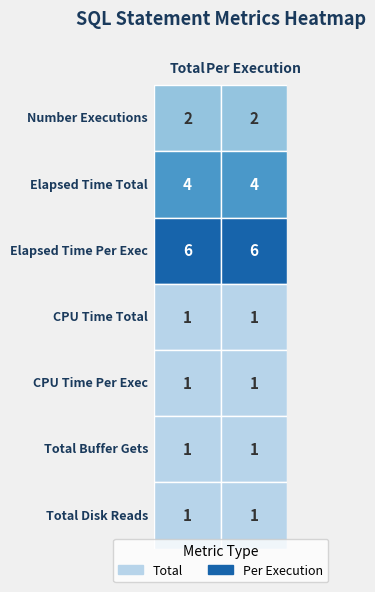

What is the difference between the second highest and second lowest values in the Total series?

3